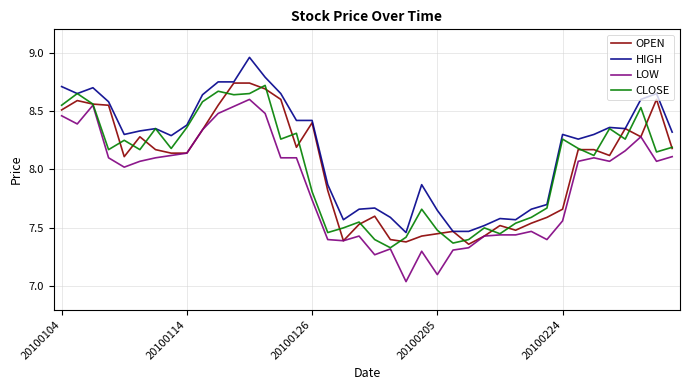

At how many categories does at least one series exceed 8?

25